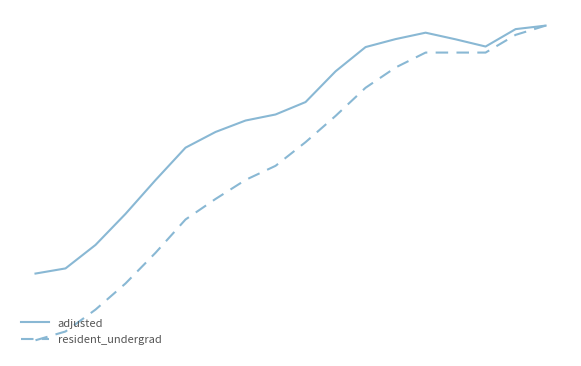

What are all the series names shown in the legend?

adjusted, resident_undergrad